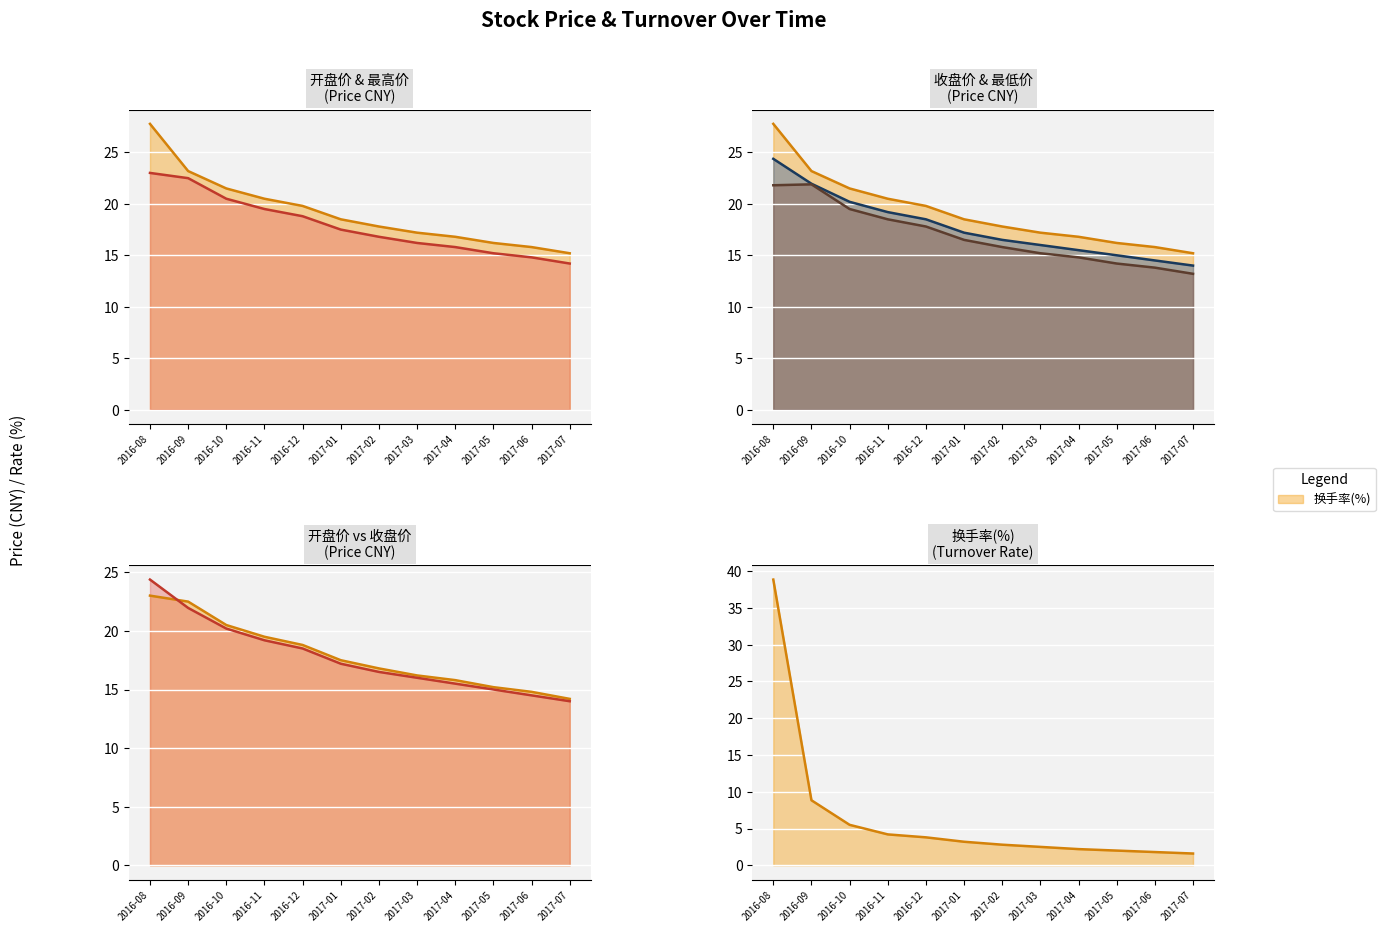

After their last crossing, which series has the higher values: 换手率(%) or 最高价?

最高价